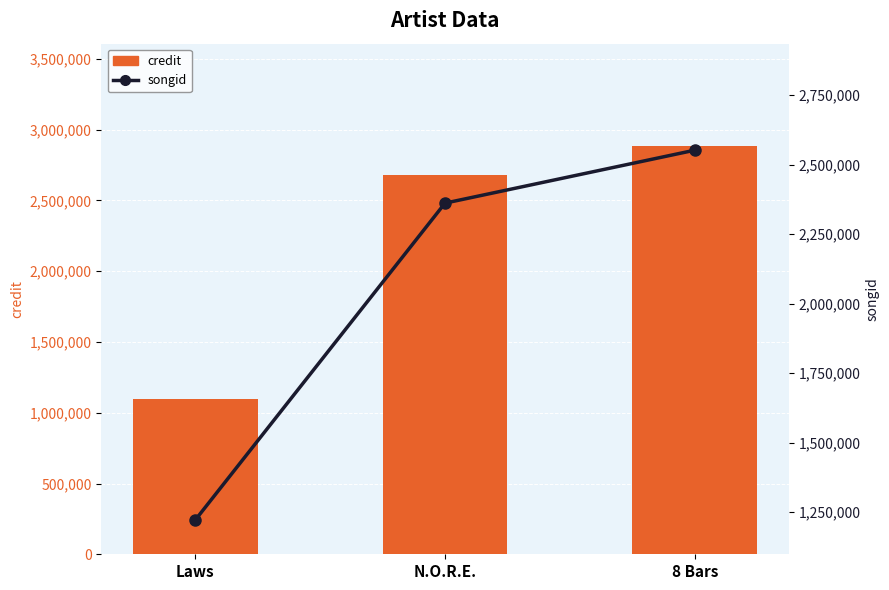

Rank the series at 8 Bars from lowest to highest value.

songid, credit